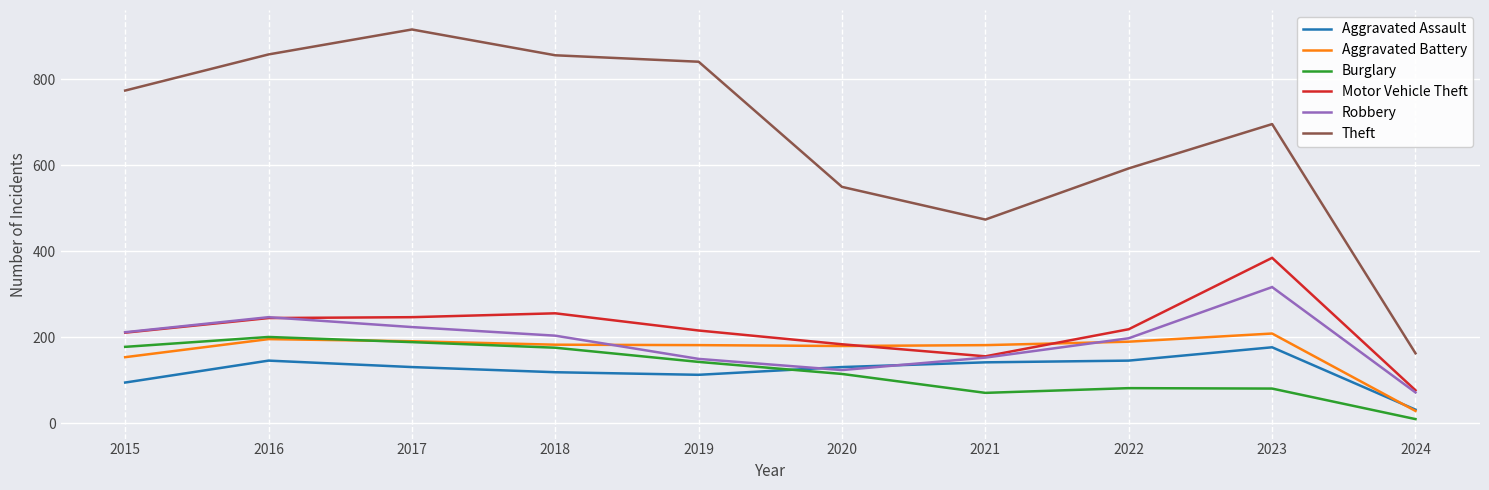

Which series has the largest total across all categories?

Theft